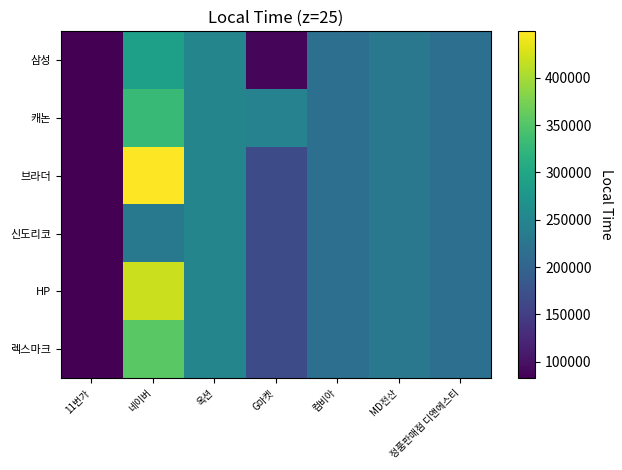

Which category has the highest value across all series?

네이버